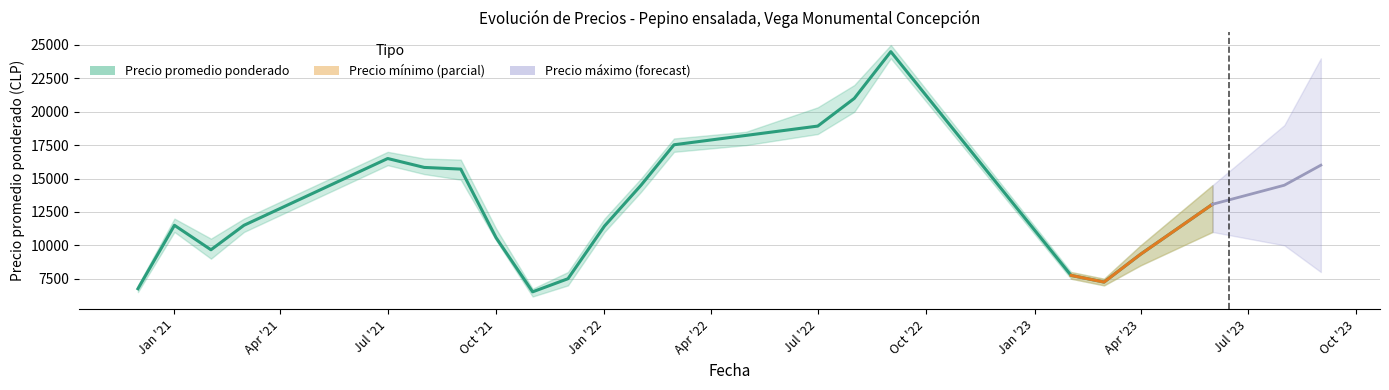

What is the sum of the Precio maximo values at 2023-03 and 2022-02?

22500